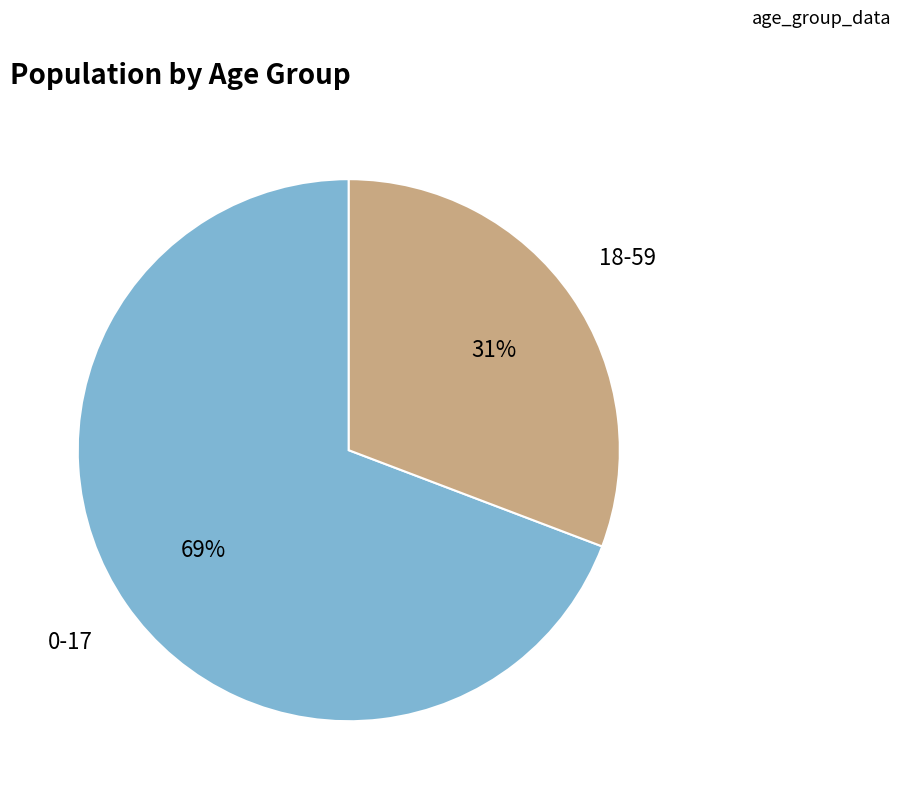

Is there a majority slice in this chart?

Yes